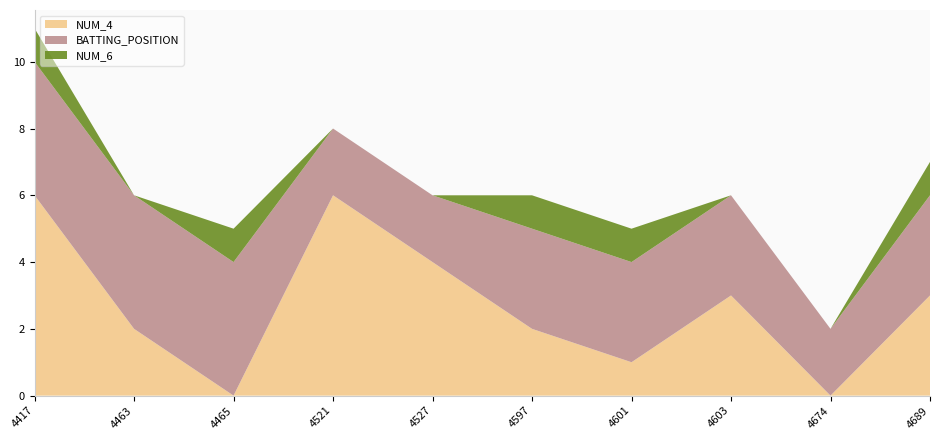

Reading left to right, what are all the values shown in this chart?

NUM_4: 6	2	0	6	4	2	1	3	0	3
BATTING_POSITION: 4	4	4	2	2	3	3	3	2	3
NUM_6: 1	0	1	0	0	1	1	0	0	1